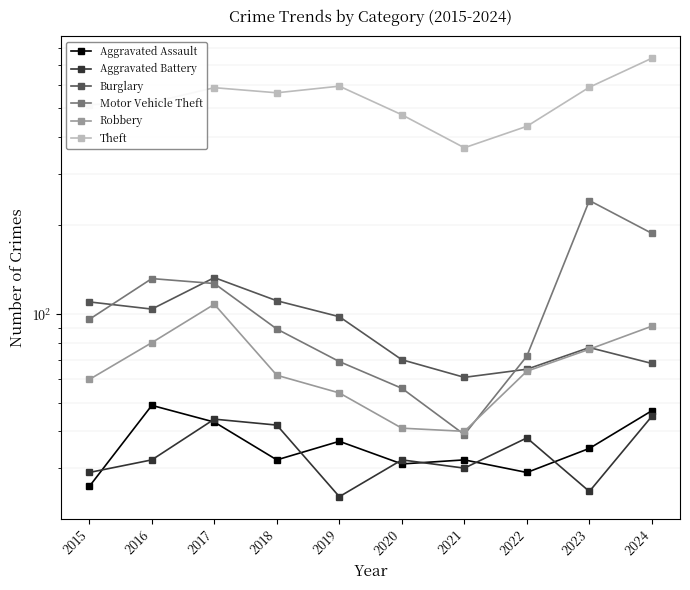

List the series in order of their peak value, highest first.

Theft, Motor Vehicle Theft, Burglary, Robbery, Aggravated Assault, Aggravated Battery